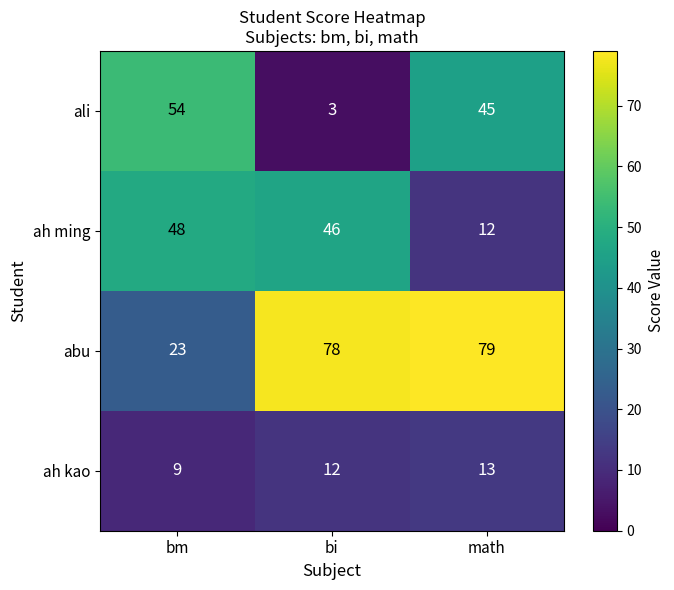

What is the total value across all series at math?

149